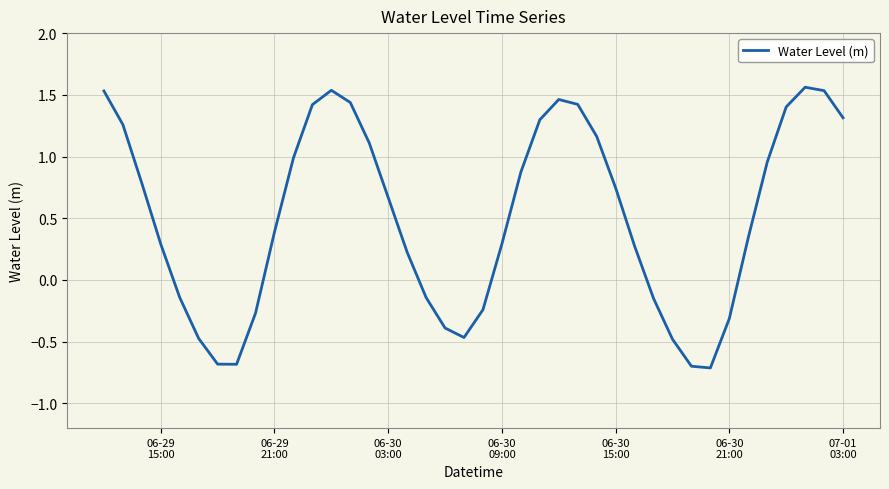

What is the minimum value shown in the chart?

-0.7